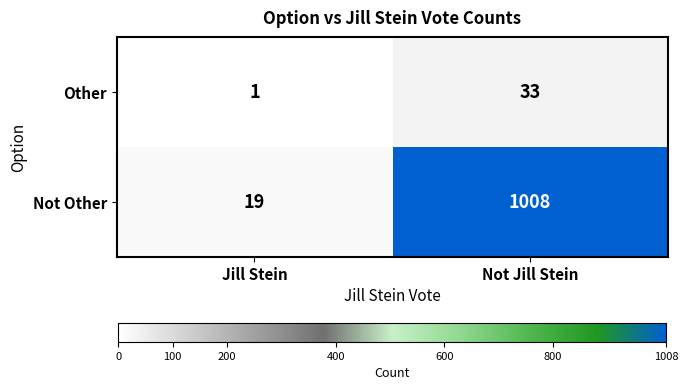

List the series in order of their overall mean, highest first.

Not Other, Other